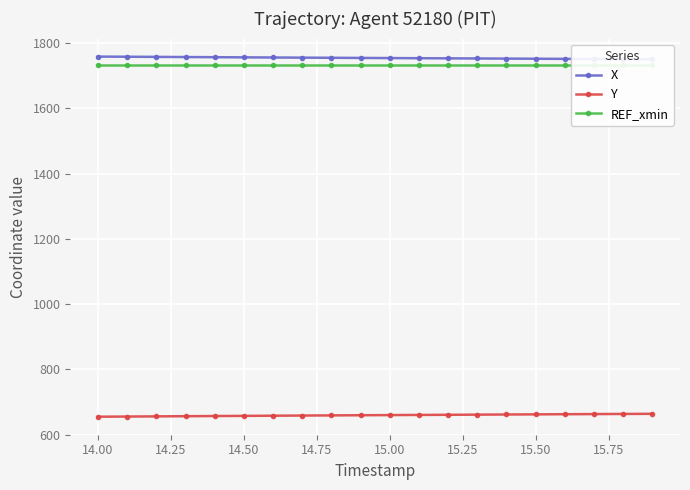

True or false: X and REF_xmin intersect in this chart.

False